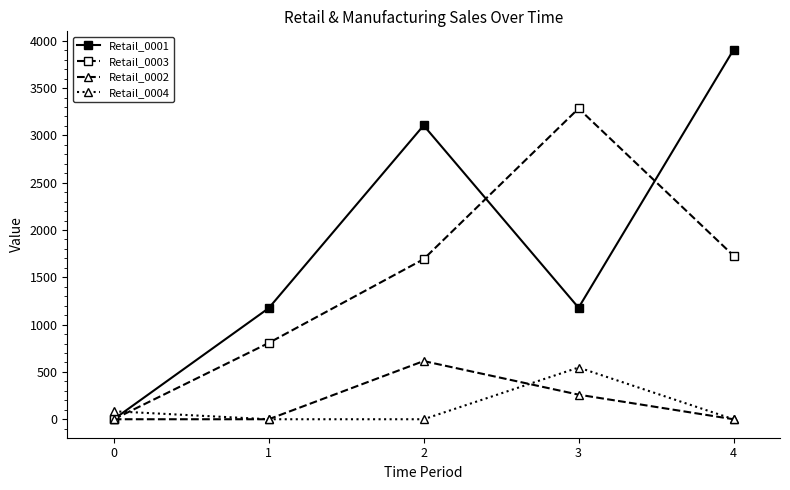

Is the value of Retail_0004 at 2 greater than the value of Retail_0003 at 1?

No